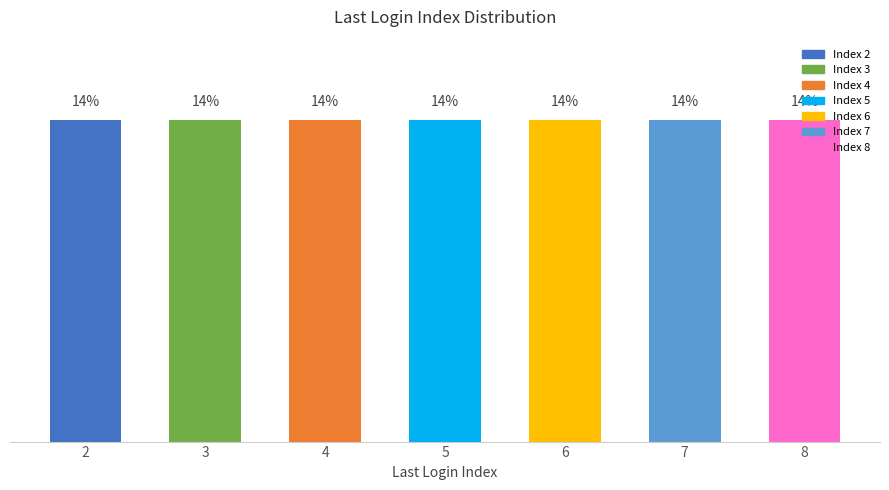

The value at 3 is 5. True or false?

False